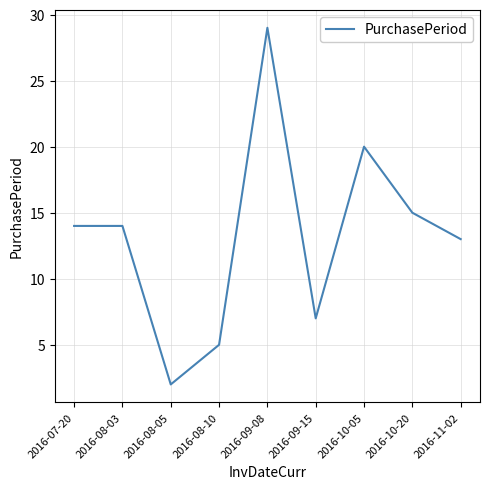

What is the change in value from 2016-08-03 to 2016-10-20?

+1